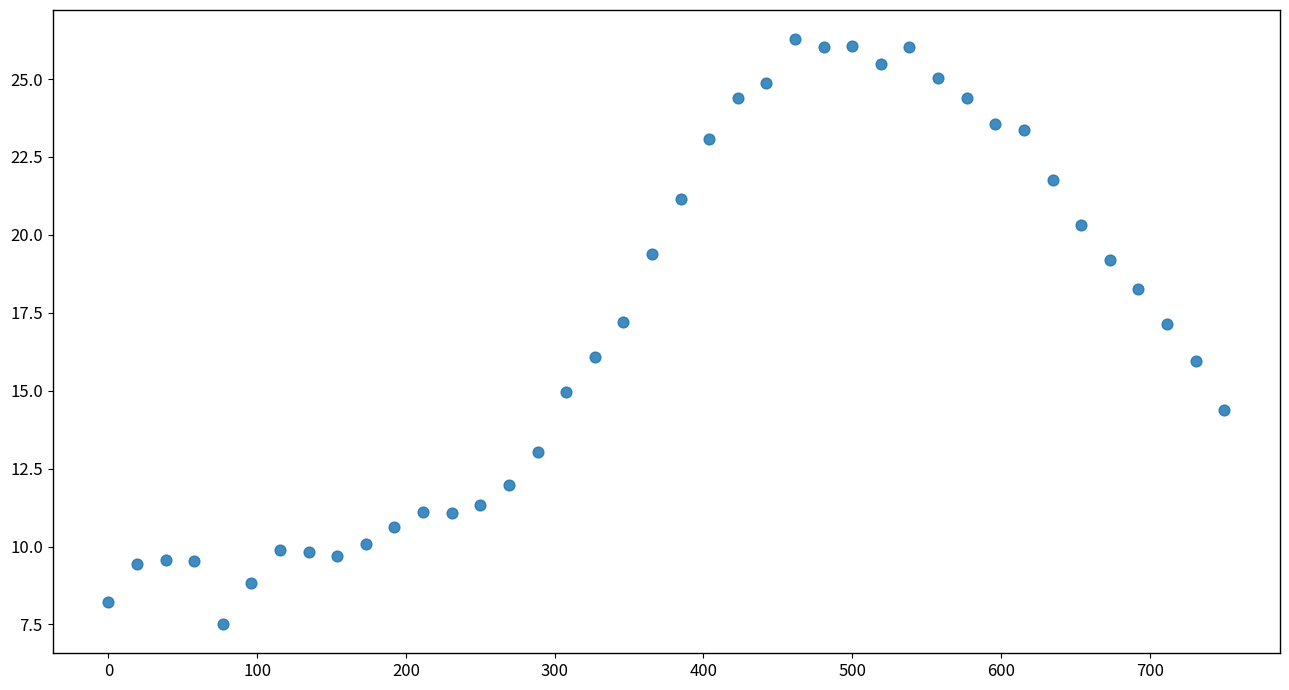

What is the range of X values (max minus min)?

750.0